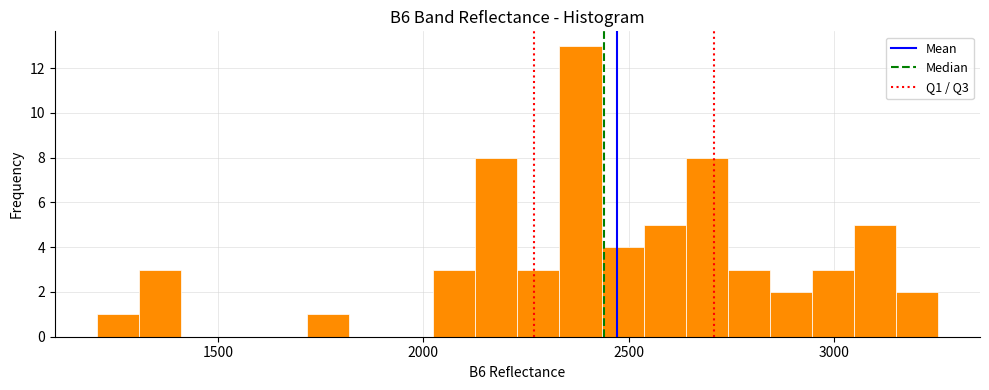

Read against the x-axis, roughly where is the centre of the tallest bar?

2400